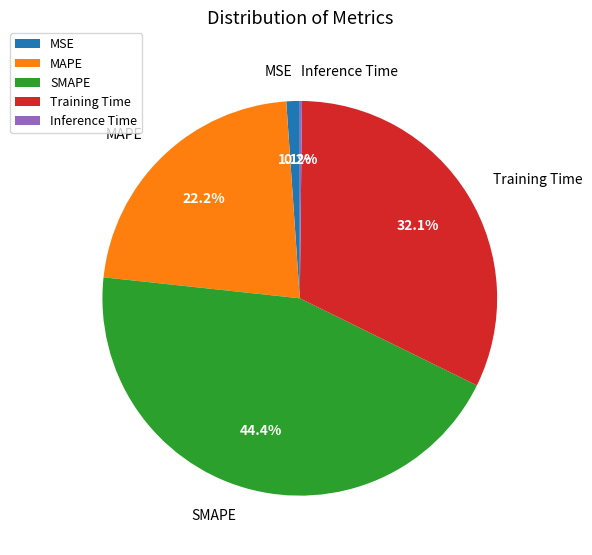

Is MSE the majority of the pie?

No